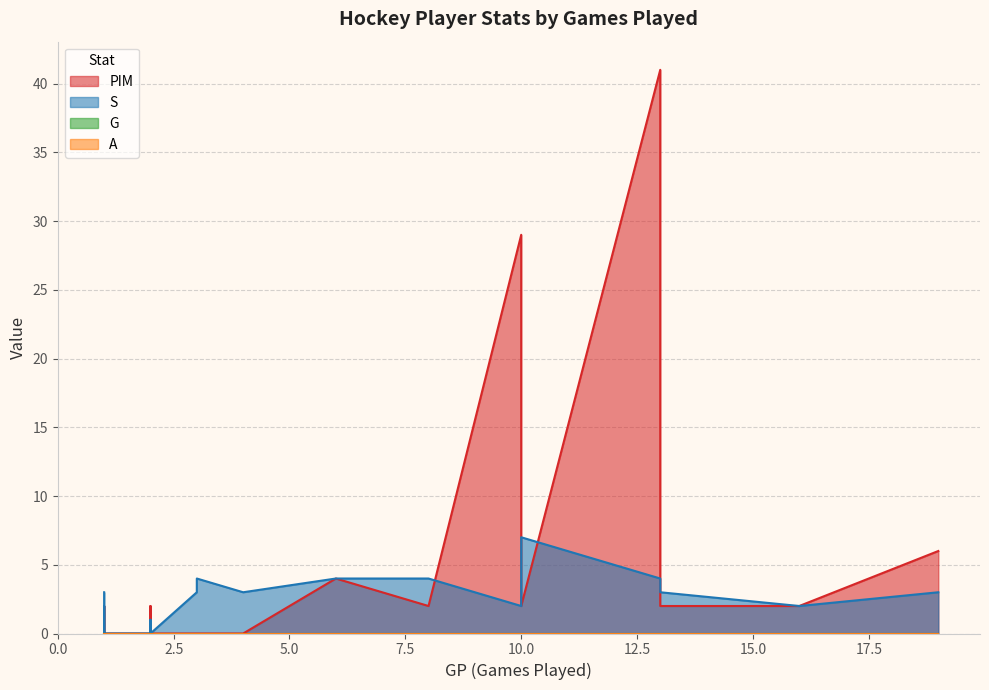

The value of S at 3 is 7. True or false?

False